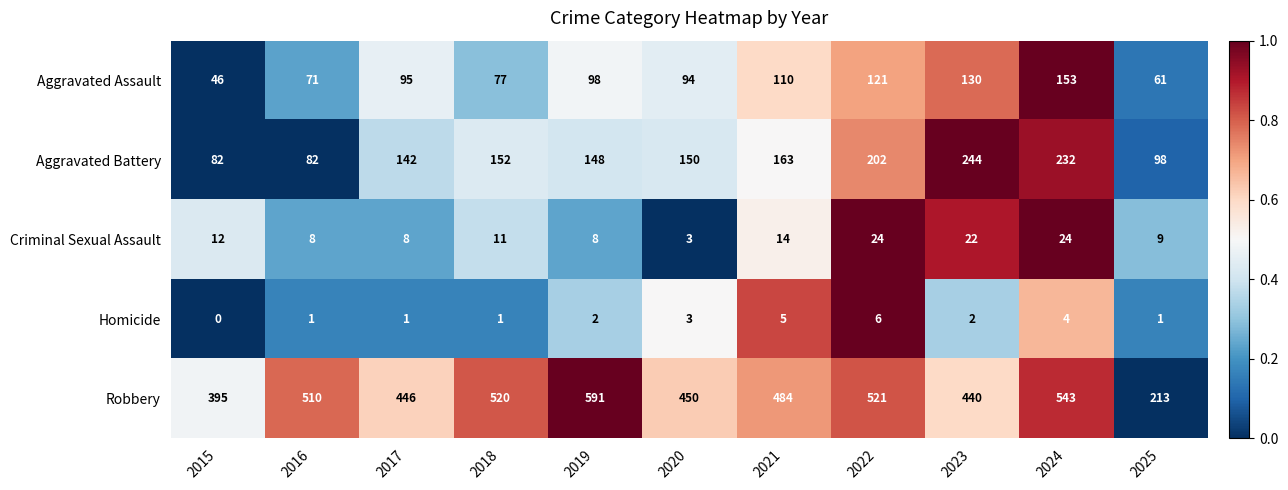

The Criminal Sexual Assault series shows 24 at 2022. True or false?

True